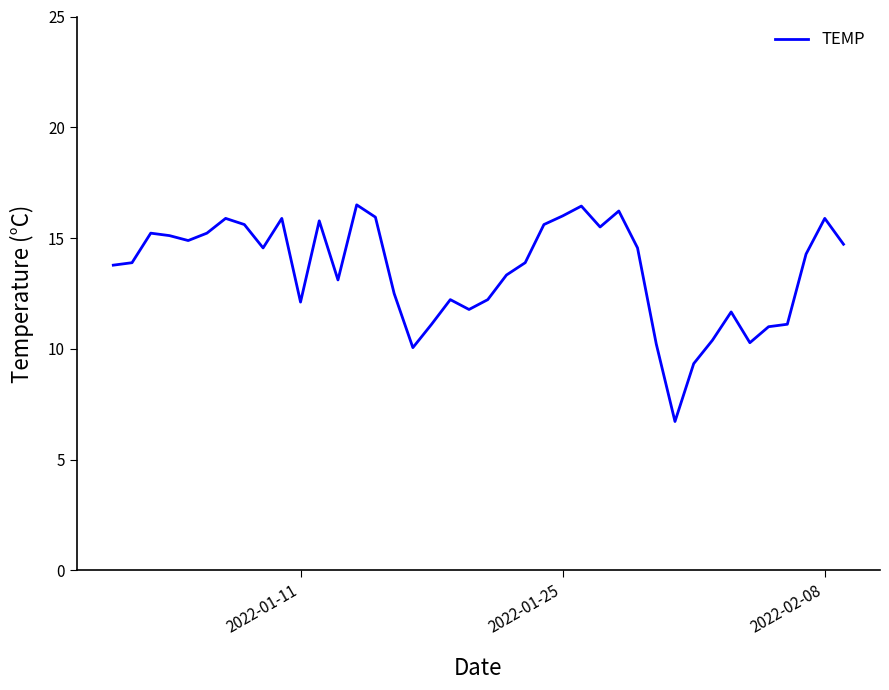

Count the number of values greater than 14.

20